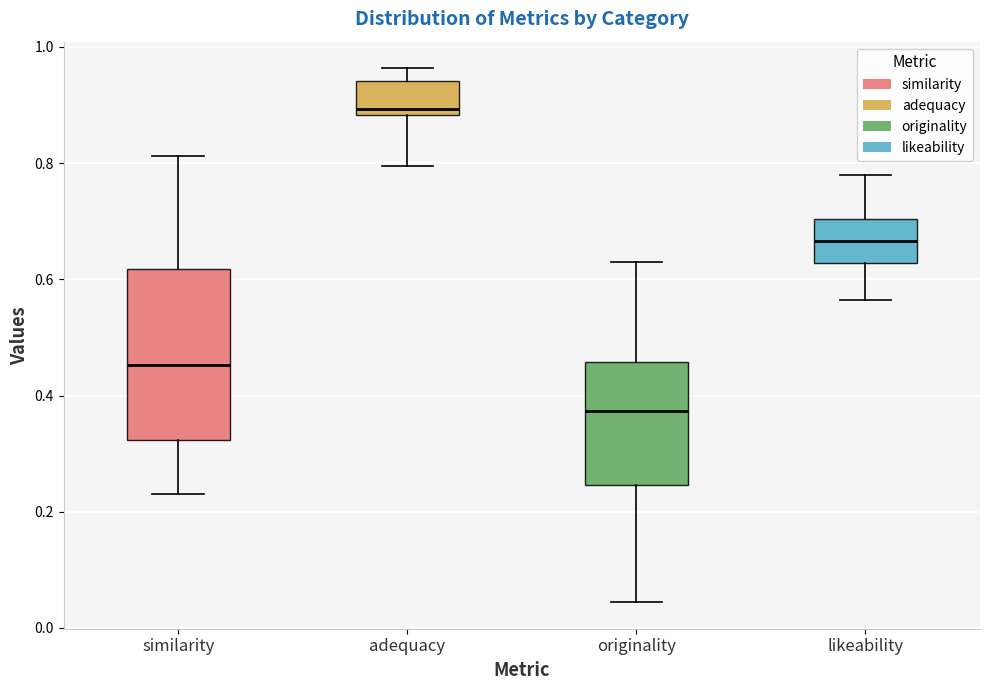

Where does the upper whisker of the box for adequacy end on the y-axis? The values are not printed on the chart, so give them approximately, as read against the axis.

0.96